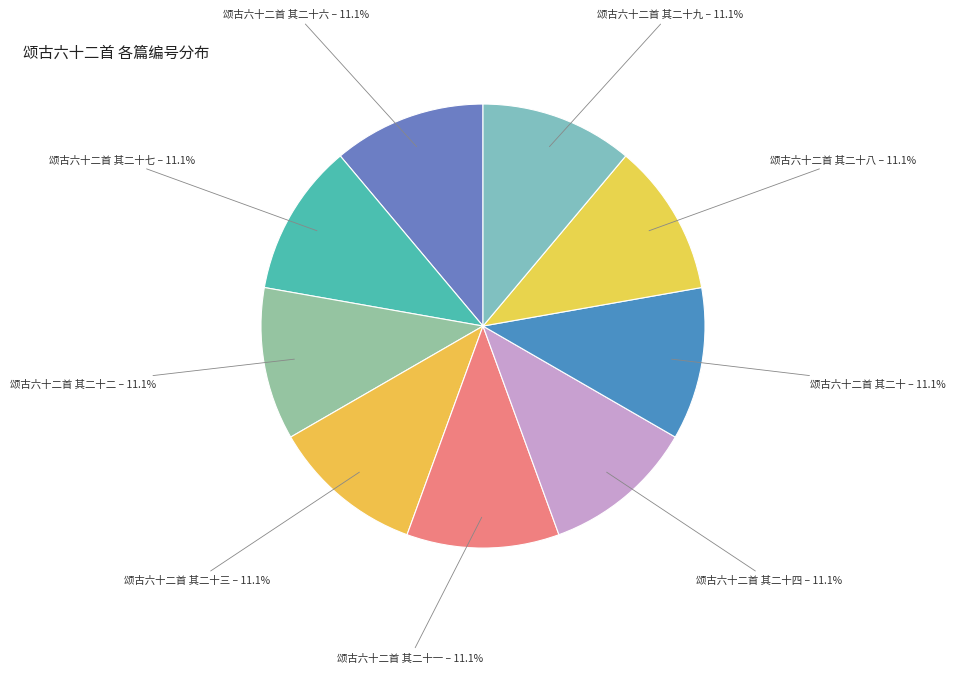

To the nearest percent, what is the combined percentage of 颂古六十二首 其二十七 and 颂古六十二首 其二十?

22%